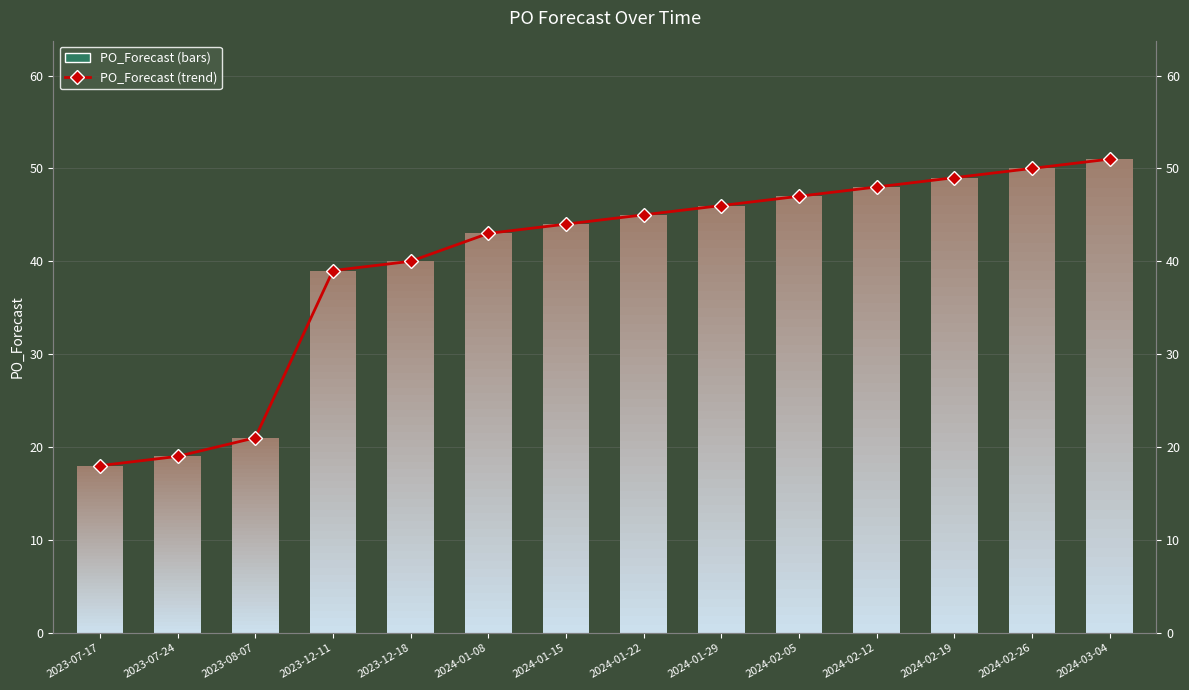

Rank the categories by value from lowest to highest.

2023-07-17, 2023-07-24, 2023-08-07, 2023-12-11, 2023-12-18, 2024-01-08, 2024-01-15, 2024-01-22, 2024-01-29, 2024-02-05, 2024-02-12, 2024-02-19, 2024-02-26, 2024-03-04